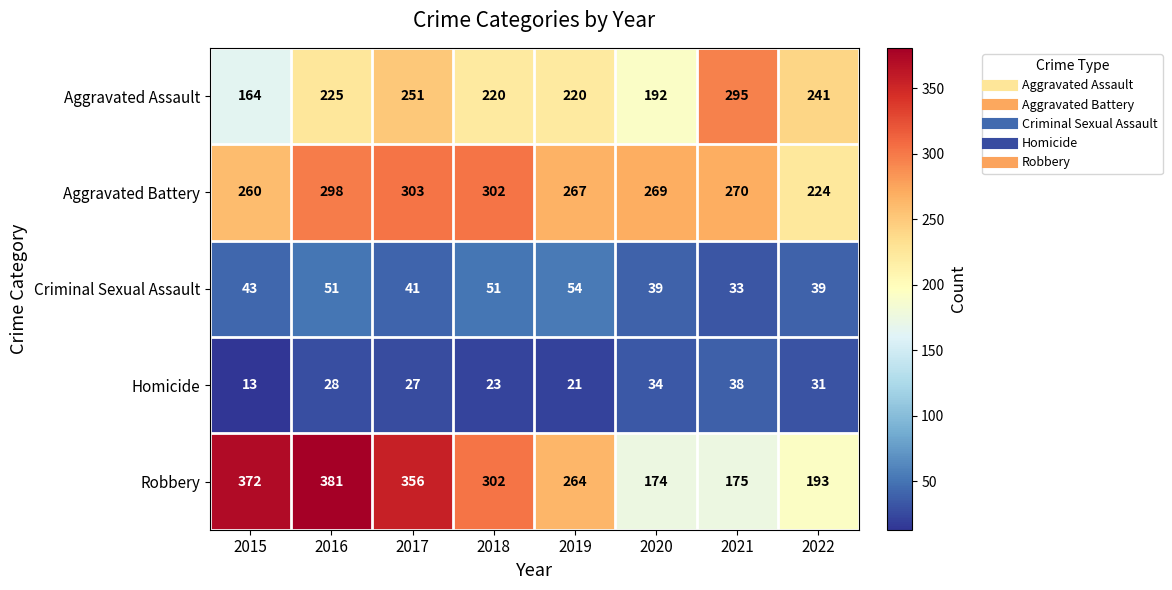

At which category is the sum across all series the highest?

2016